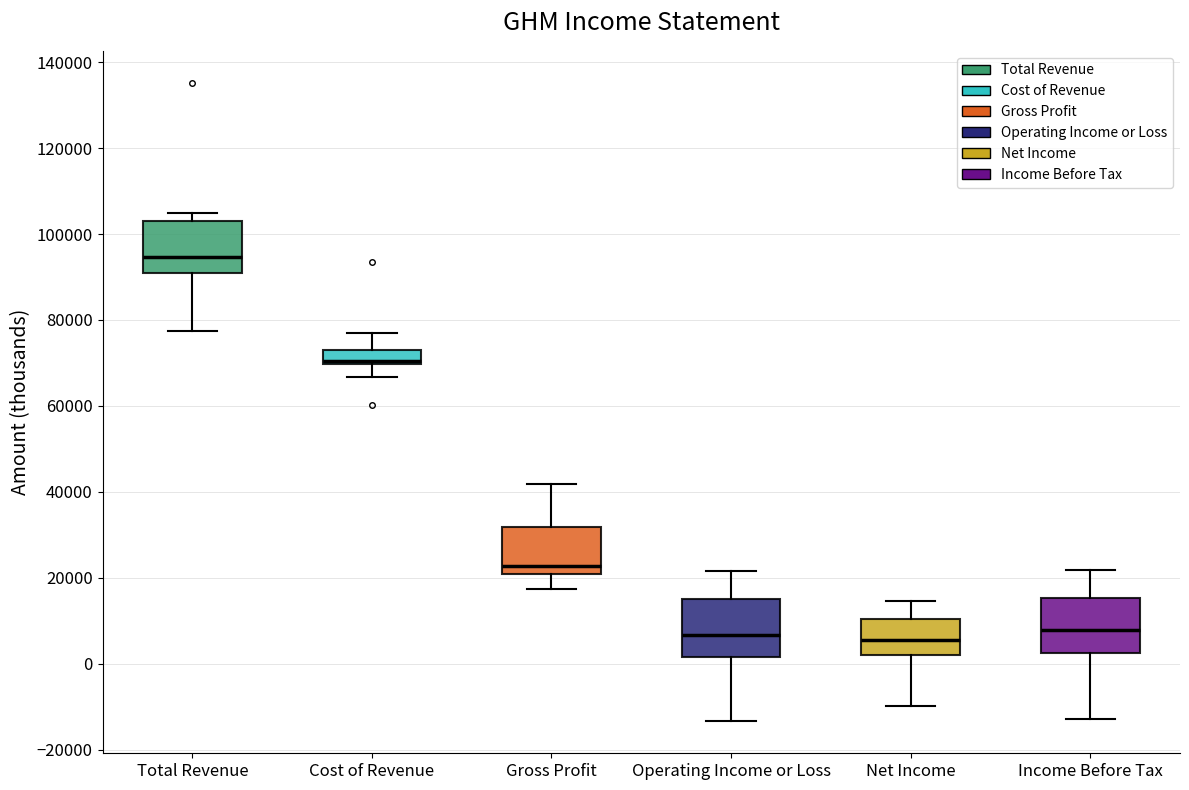

Reading left to right, transcribe this box plot: for each box, give where its median line is, the range the box spans, and where its two whiskers end, as read against the y-axis. The values are not printed on the chart, so give them approximately, as read against the axis.

Total Revenue: median 94000, box 90000 to 102000, whiskers 78000 to 106000
Cost of Revenue: median 70000 (just above the box's lower edge), box 70000 to 74000, whiskers 66000 to 78000
Gross Profit: median 22000, box 20000 to 32000, whiskers 18000 to 42000
Operating Income or Loss: median 6000, box 2000 to 16000, whiskers -14000 to 22000
Net Income: median 6000, box 2000 to 10000, whiskers -10000 to 14000
Income Before Tax: median 8000, box 2000 to 16000, whiskers -12000 to 22000